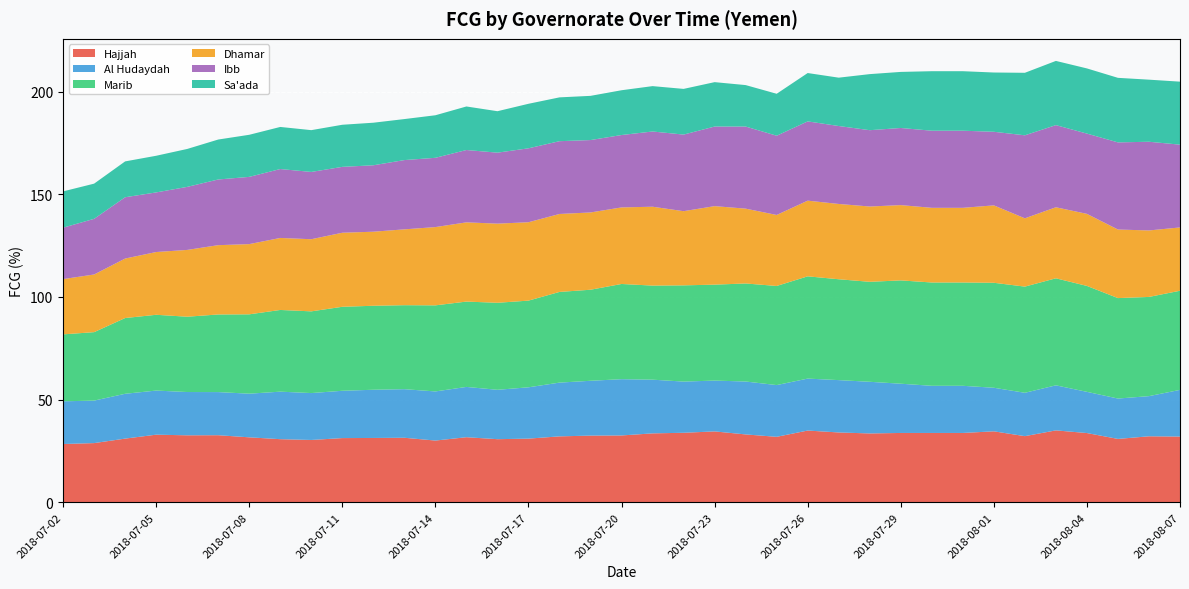

Reading left to right, what are all the values shown in this chart?

Hajjah: 28.4	28.8	31.0	32.9	32.6	32.6	31.6	30.7	30.3	31.2	31.3	31.4	30.0	31.7	30.7	31.0	32.1	32.5	32.5	33.5	33.8	34.5	33.0	31.9	34.9	34.0	33.5	33.7	33.7	33.7	34.5	32.2	35.0	33.7	30.8	32.1	32.0
Al Hudaydah: 20.8	20.7	21.8	21.5	21.1	21.0	21.3	23.1	22.8	23.0	23.5	23.7	23.9	24.5	24.0	25.0	26.2	26.7	27.4	26.1	24.9	24.7	25.8	25.2	25.3	25.5	25.2	24.0	23.0	23.0	21.2	21.1	21.9	20.1	19.7	19.6	22.7
Marib: 32.6	33.3	36.9	36.9	36.7	37.8	38.6	39.8	39.8	40.9	40.9	40.9	41.9	41.6	42.4	42.2	44.2	44.3	46.4	45.8	46.9	46.7	47.7	48.3	49.8	49.1	48.7	50.3	50.3	50.3	51.1	51.7	52.1	51.6	48.9	48.3	48.3
Dhamar: 26.9	28.1	29.0	30.6	32.5	33.7	34.2	35.1	35.1	36.1	36.1	36.9	38.1	38.6	38.5	38.2	38.0	37.6	37.3	38.4	36.1	38.2	36.4	34.6	36.8	36.7	36.7	36.7	36.4	36.4	37.7	33.3	34.6	35.1	33.4	32.4	30.8
Ibb: 25.0	27.1	29.8	29.0	30.7	32.0	32.7	33.6	32.8	32.1	32.3	33.7	33.7	35.2	34.6	36.0	35.4	35.3	35.2	36.6	37.3	38.8	40.0	38.6	38.6	37.9	37.2	37.6	37.6	37.6	35.8	40.4	40.0	39.1	42.4	43.2	40.3
Sa'ada: 17.7	17.1	17.5	17.8	18.5	19.5	20.5	20.5	20.3	20.5	20.7	20.0	20.7	21.2	20.2	21.7	21.3	21.5	21.8	22.1	22.2	21.6	20.2	20.4	23.5	23.5	27.3	27.3	29.0	29.0	28.9	30.4	31.3	31.7	31.4	30.2	30.7